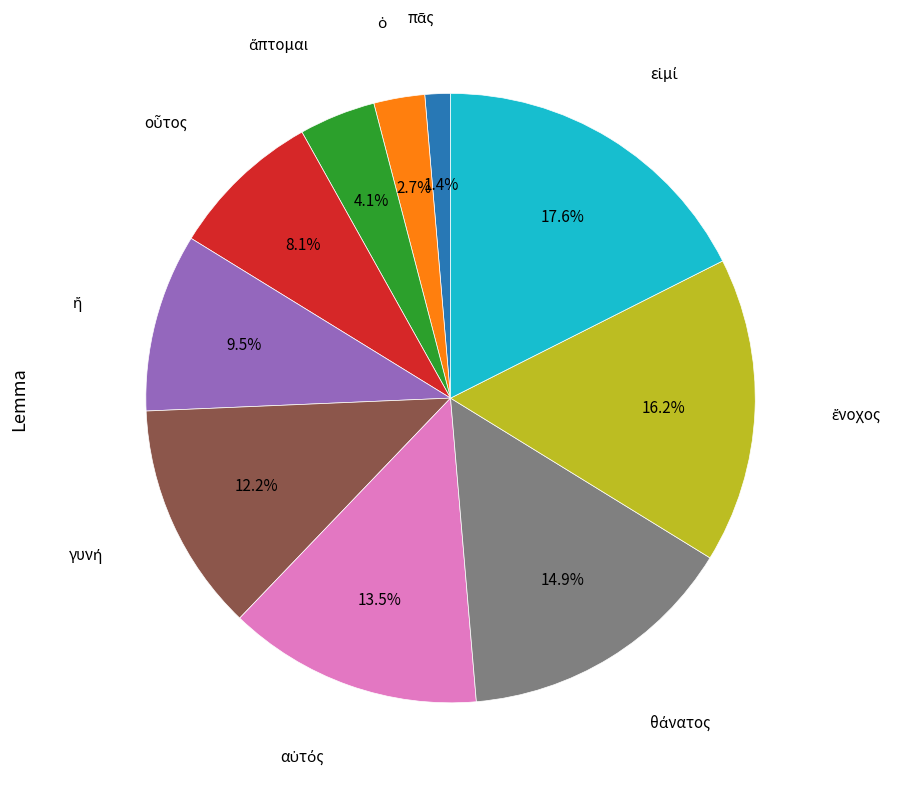

Is there any slice that represents more than half of the pie?

No